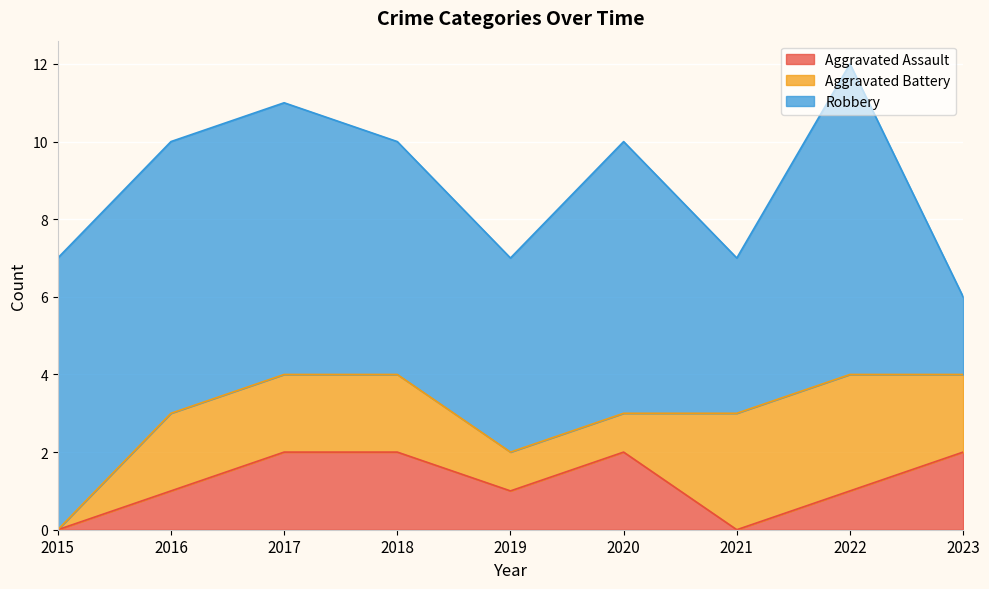

Reading left to right, transcribe all the data shown in this chart.

Aggravated Assault: 2015=0	2016=1	2017=2	2018=2	2019=1	2020=2	2021=0	2022=1	2023=2
Aggravated Battery: 2015=0	2016=2	2017=2	2018=2	2019=1	2020=1	2021=3	2022=3	2023=2
Robbery: 2015=7	2016=7	2017=7	2018=6	2019=5	2020=7	2021=4	2022=8	2023=2